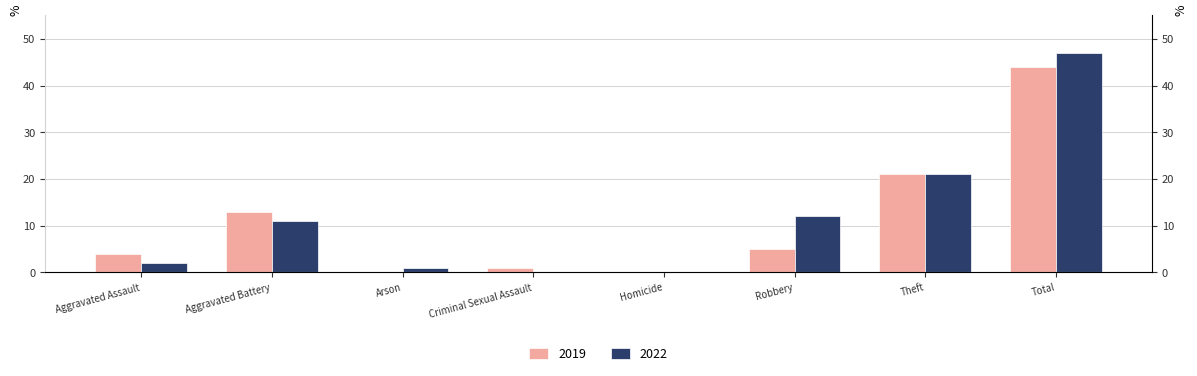

How many distinct data groups are displayed?

2